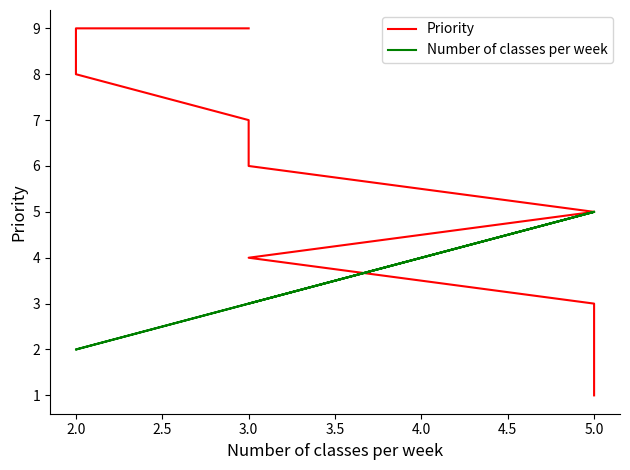

Rank the series at 2.0 from highest to lowest value.

Priority, Number of classes per week